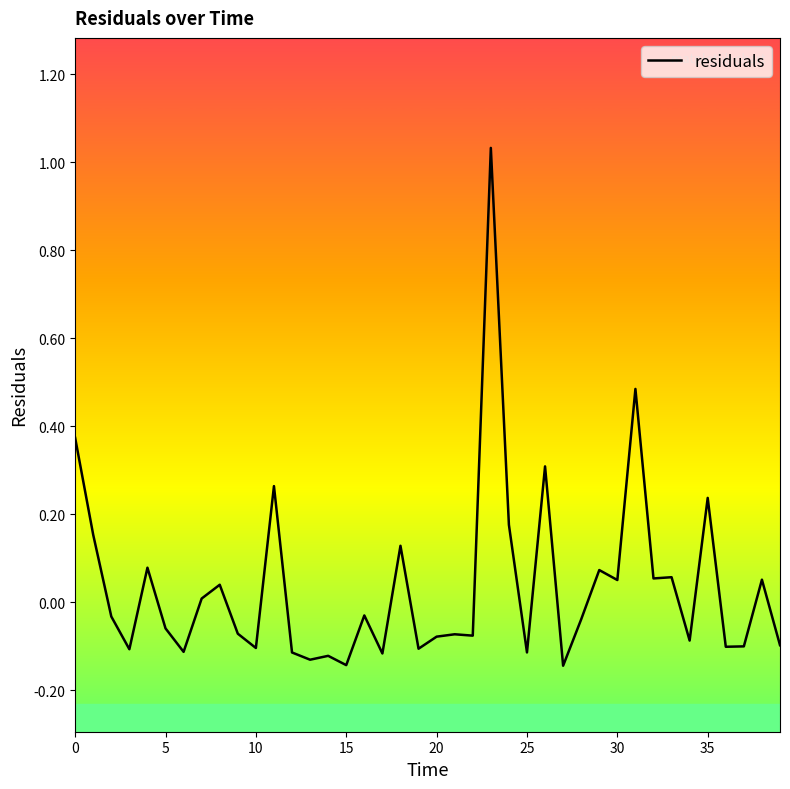

Count the number of categories in the chart.

40